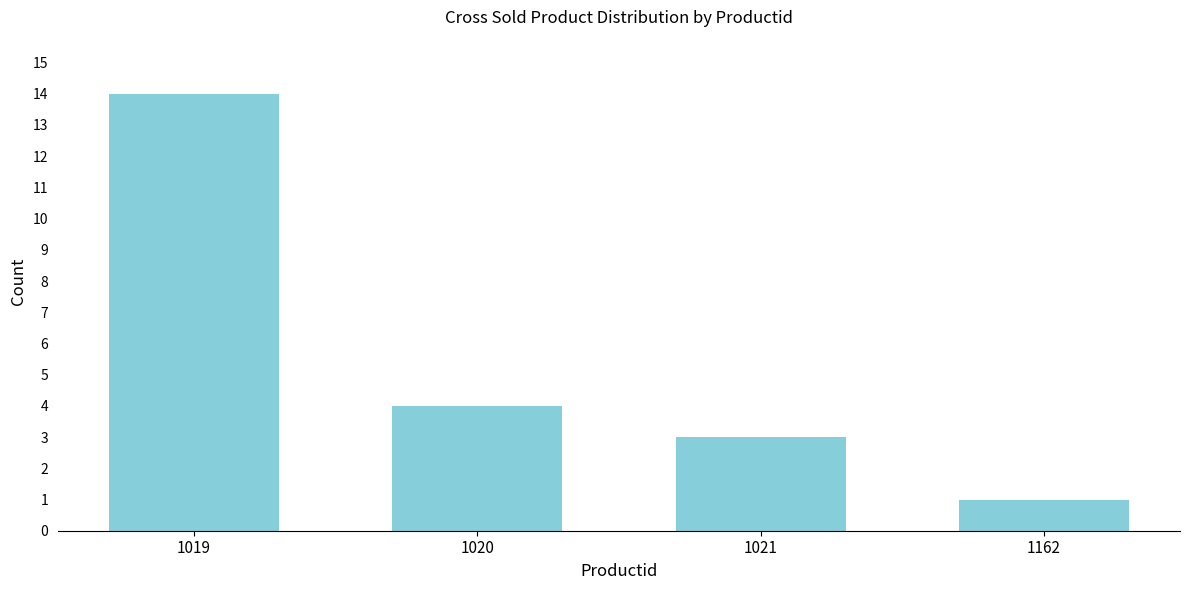

Reading left to right, transcribe all the data shown in this chart.

1019=14	1020=4	1021=3	1162=1